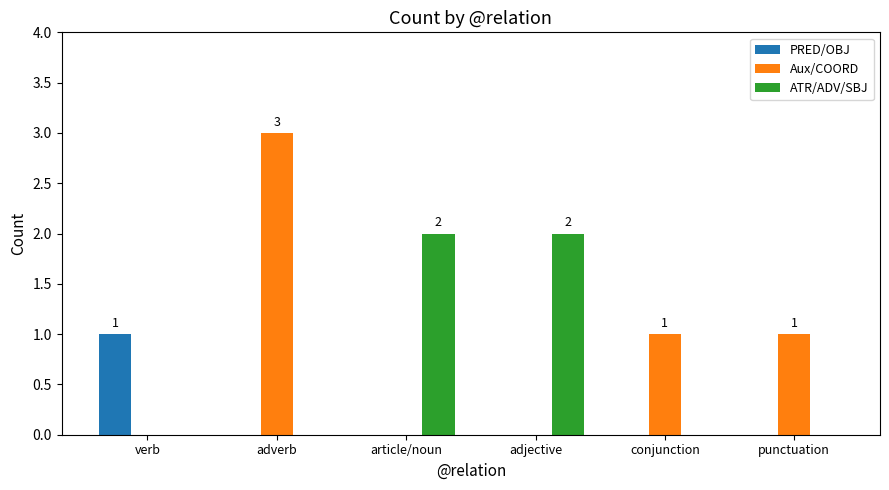

True or false: Aux/COORD has a value of 4 at adverb.

False